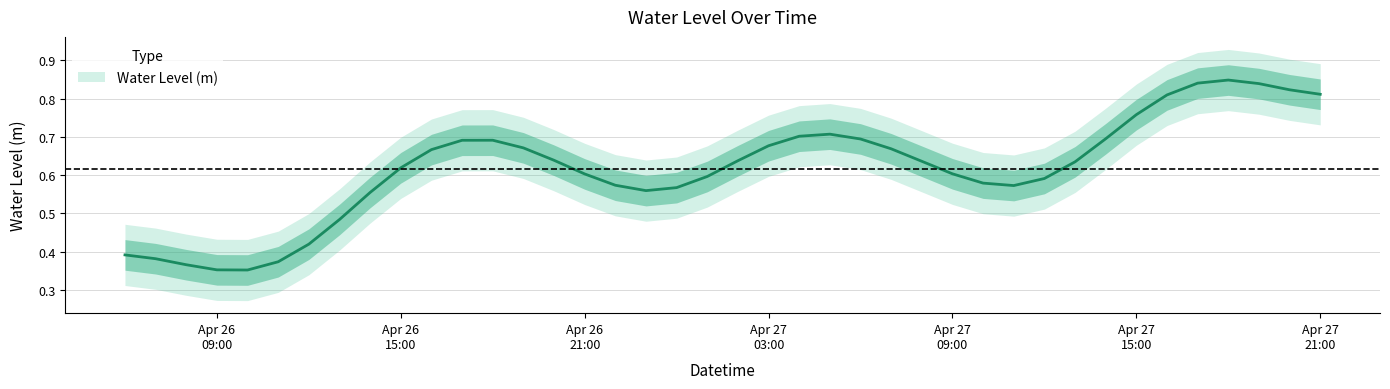

How many interior local peaks (higher than both neighbors) does the data have?

3